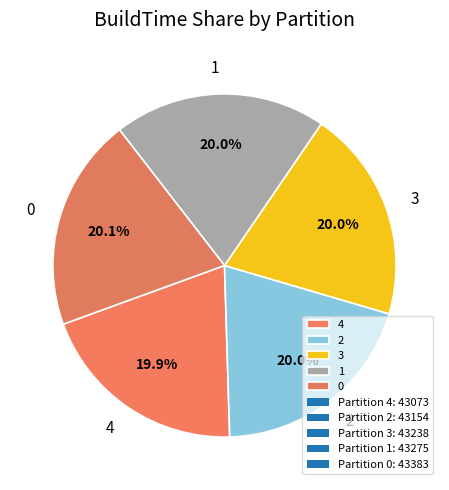

To the nearest percent, what portion does 3 represent?

20%